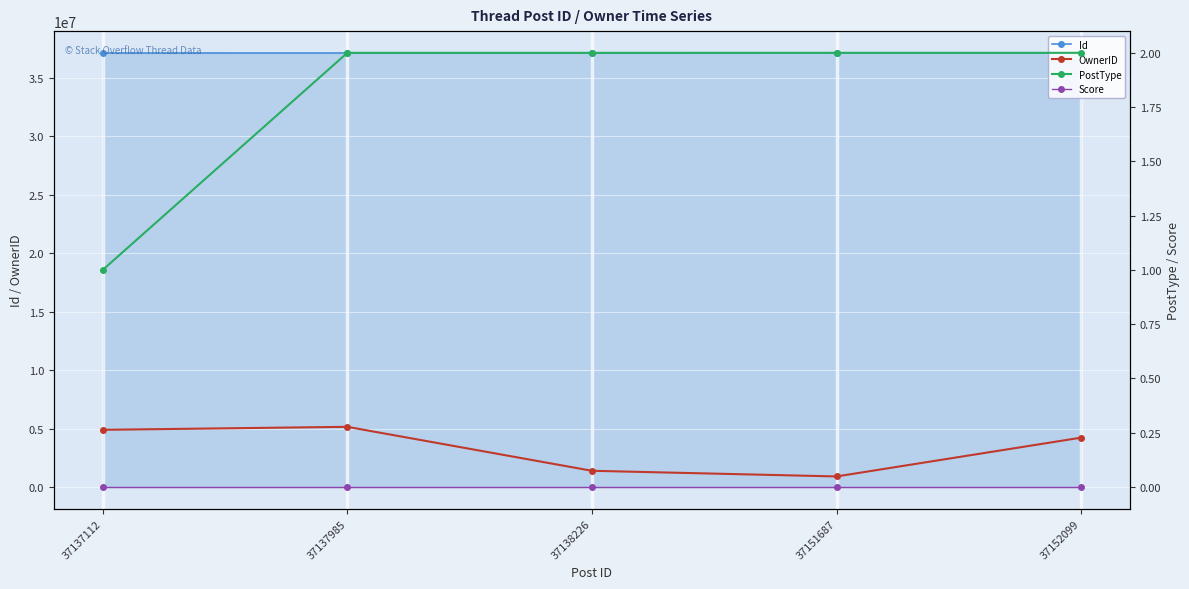

Rank the categories by OwnerID value from lowest to highest.

37151687, 37138226, 37152099, 37137112, 37137985